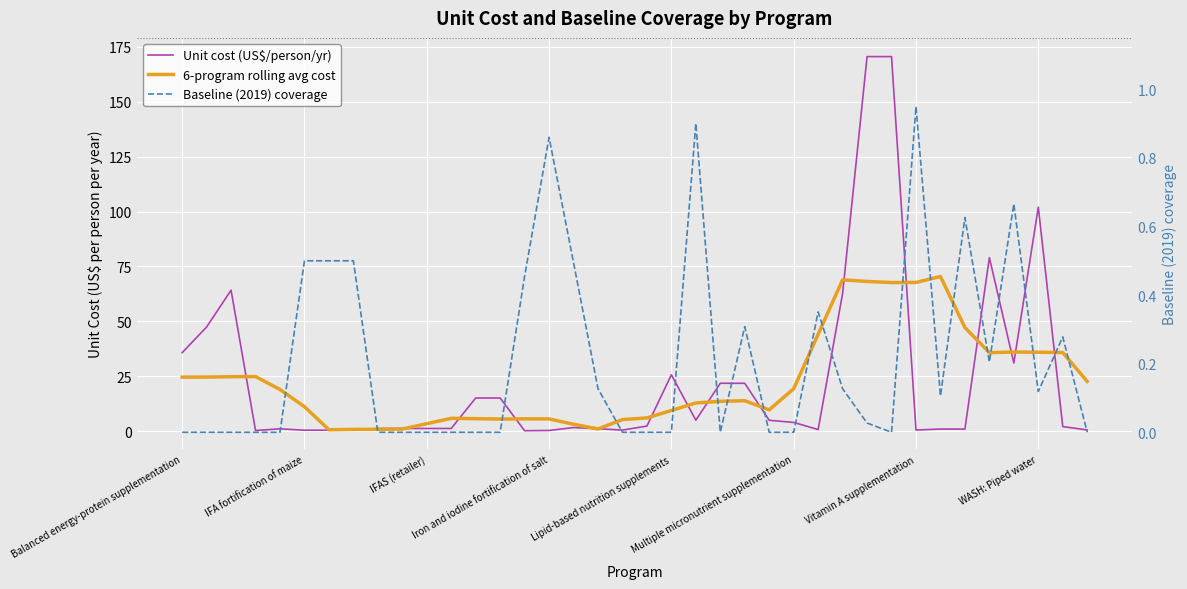

Which series has the largest range (max minus min)?

Unit cost (US$/person/yr)